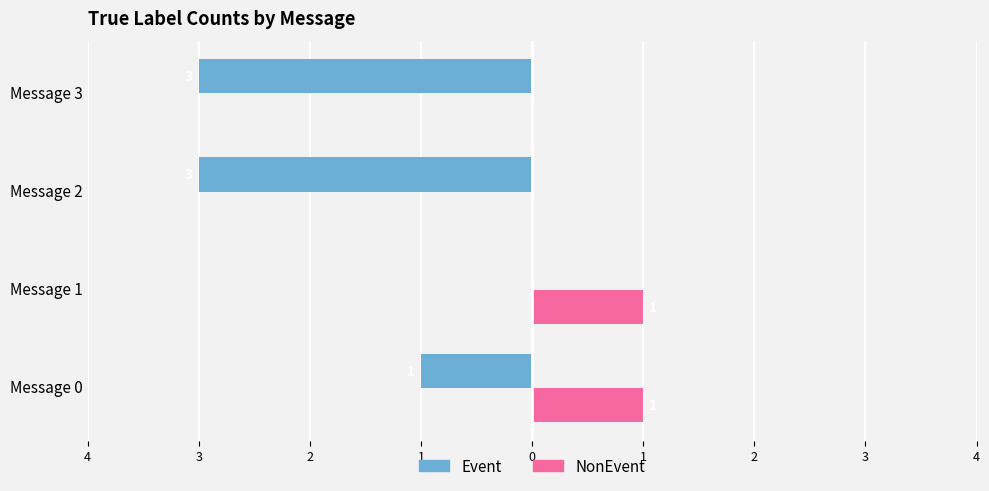

What is the difference between the maximum and minimum values in the Event series?

3